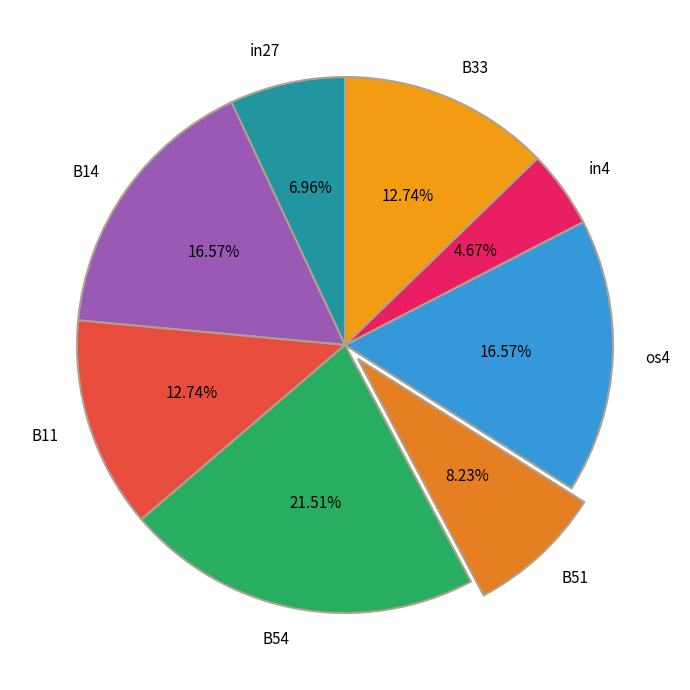

Count the number of slices in the pie.

8